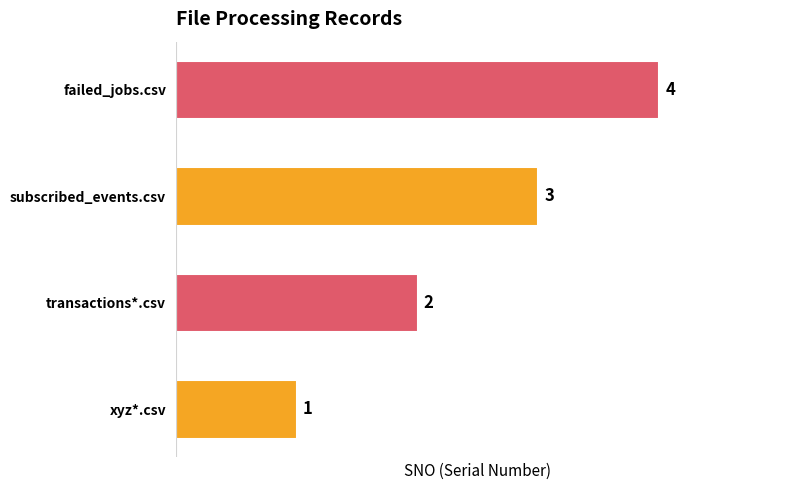

Are the bars grouped side by side (vs. stacked)?

No